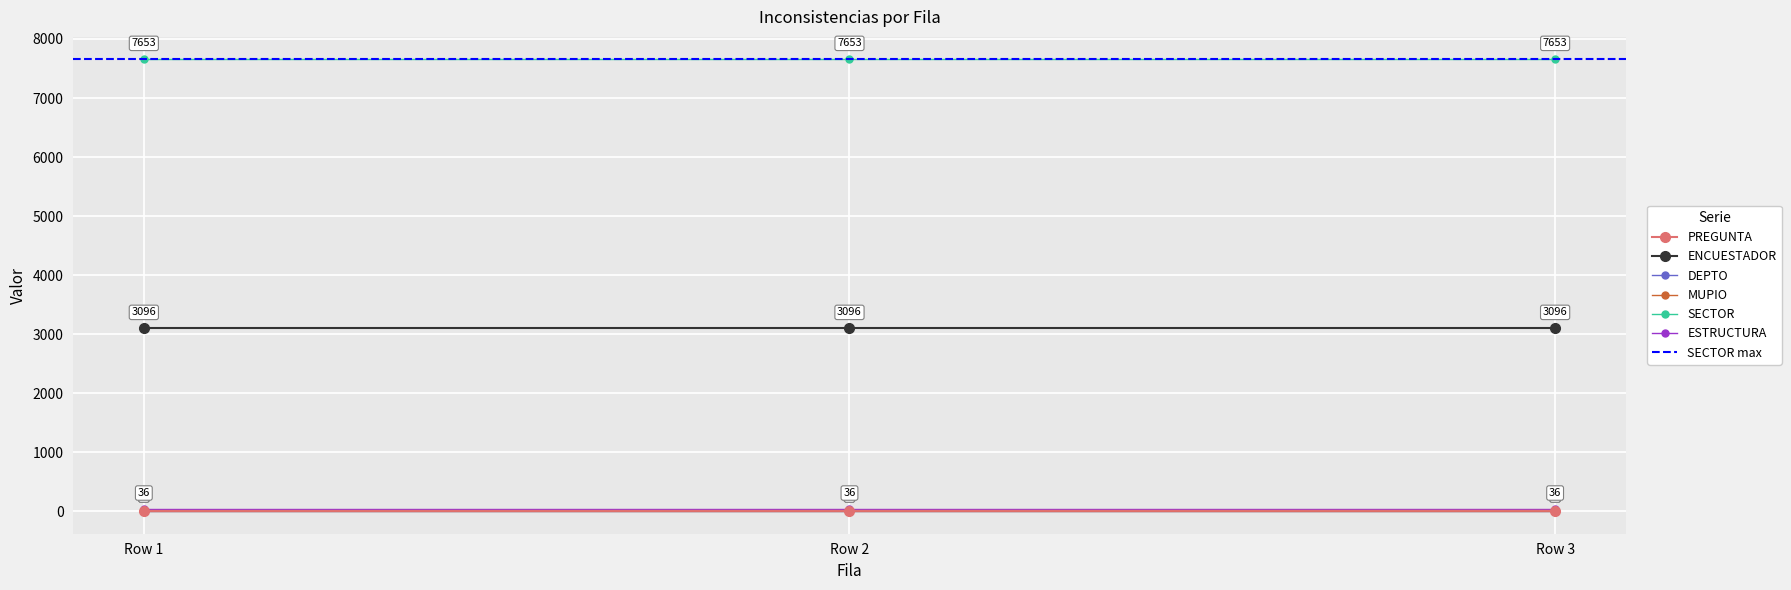

What is the sum of the ESTRUCTURA values at Row 3 and Row 2?

72